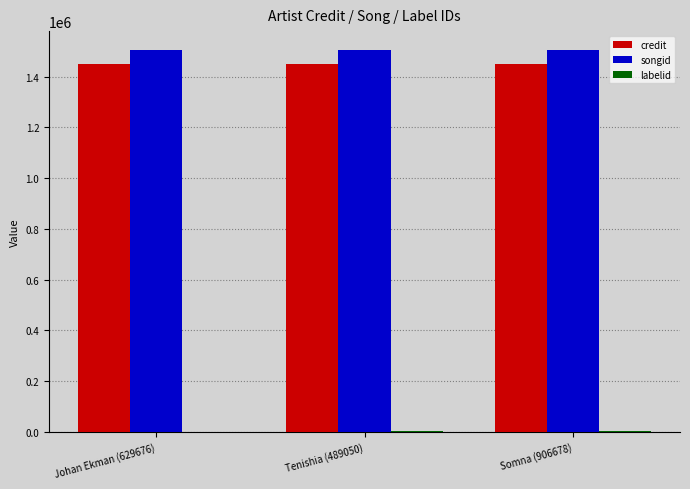

Is the value of songid at Tenishia (489050) greater than the value of credit at Somna (906678)?

Yes